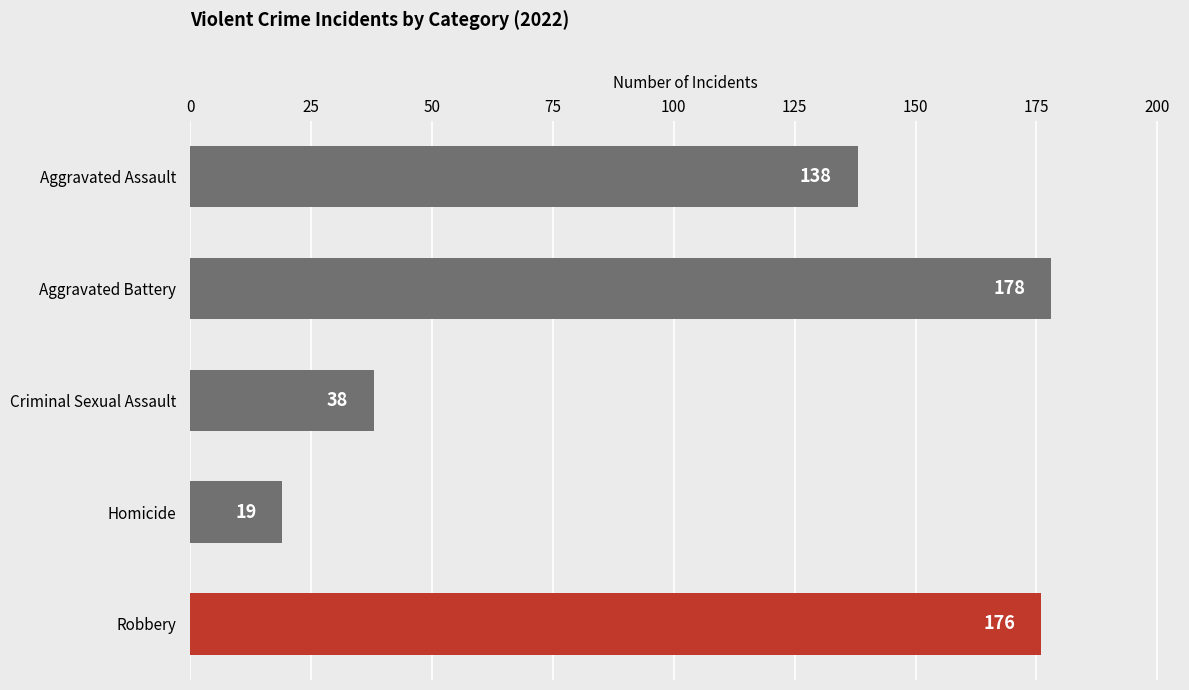

At which category does the chart reach its minimum across all series?

Homicide